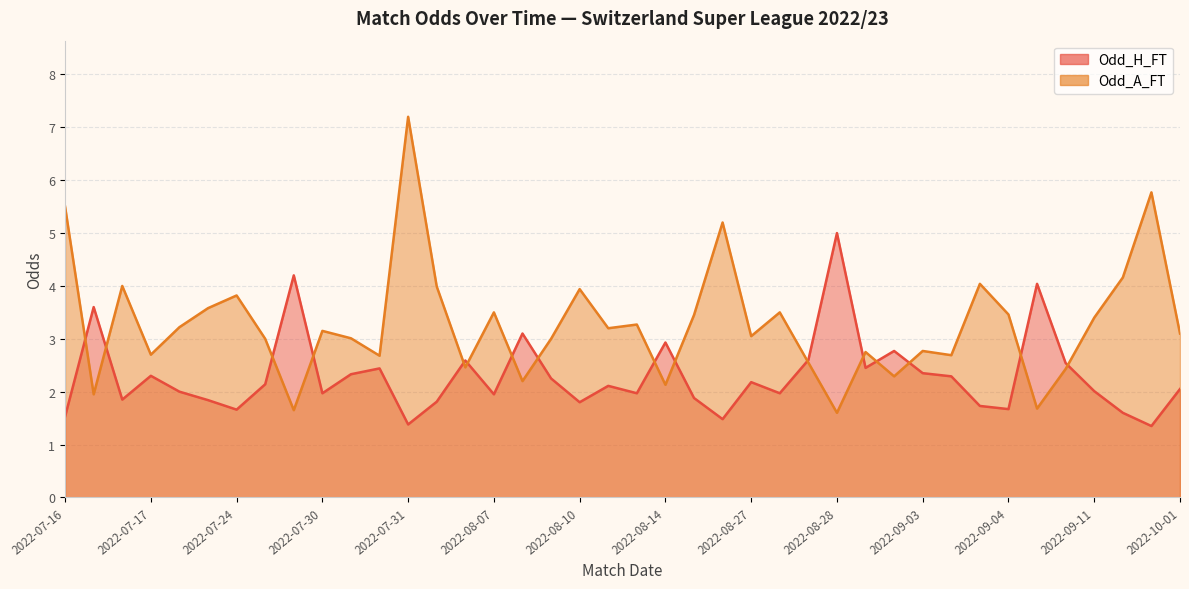

Does the chart have visible grid lines?

Yes